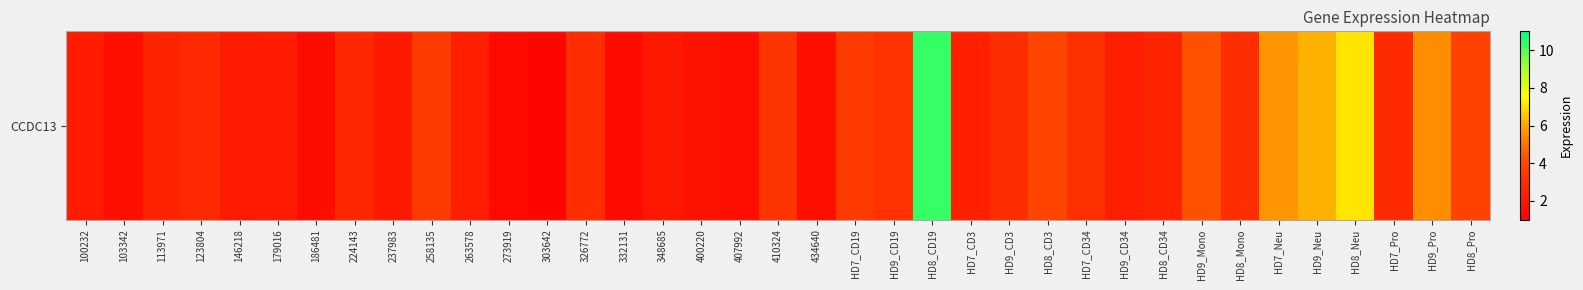

Reading left to right, what are all the values shown in this chart?

100232=2.3	103342=1.7	113971=2.6	123804=2.8	146218=2.2	179016=2.3	186481=1.6	224143=2.8	237983=2.1	258135=3.6	263578=2.4	273919=1.4	303642=1.2	326772=3.0	332131=1.5	348685=2.1	400220=1.9	407992=1.6	410324=3.3	434640=1.7	HD7_CD19=3.6	HD9_CD19=3.2	HD8_CD19=10.4	HD7_CD3=2.4	HD9_CD3=3.1	HD8_CD3=4.0	HD7_CD34=3.1	HD9_CD34=2.4	HD8_CD34=2.6	HD9_Mono=4.3	HD8_Mono=3.0	HD7_Neu=5.7	HD9_Neu=6.2	HD8_Neu=7.1	HD7_Pro=2.9	HD9_Pro=5.5	HD8_Pro=3.9